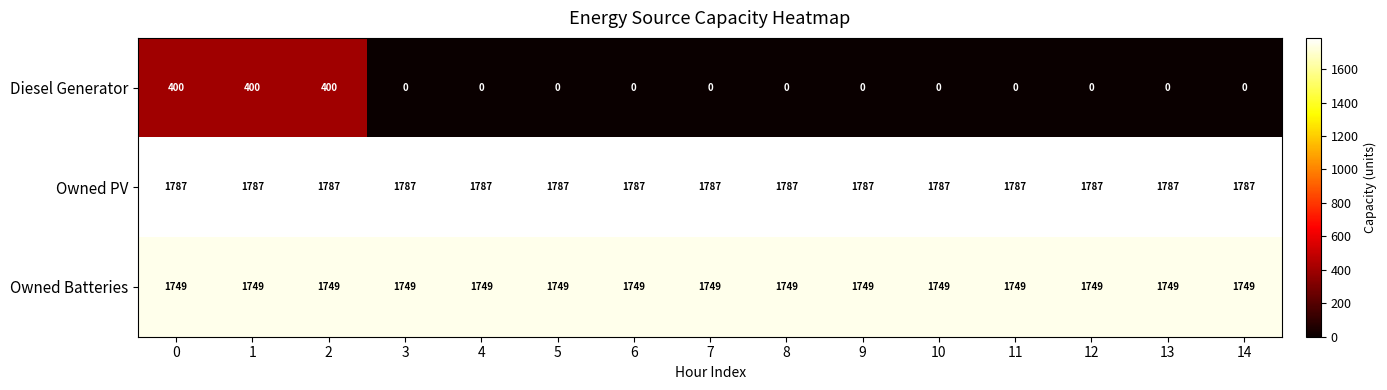

Rank the series at 7 from highest to lowest value.

Owned PV, Owned Batteries, Diesel Generator